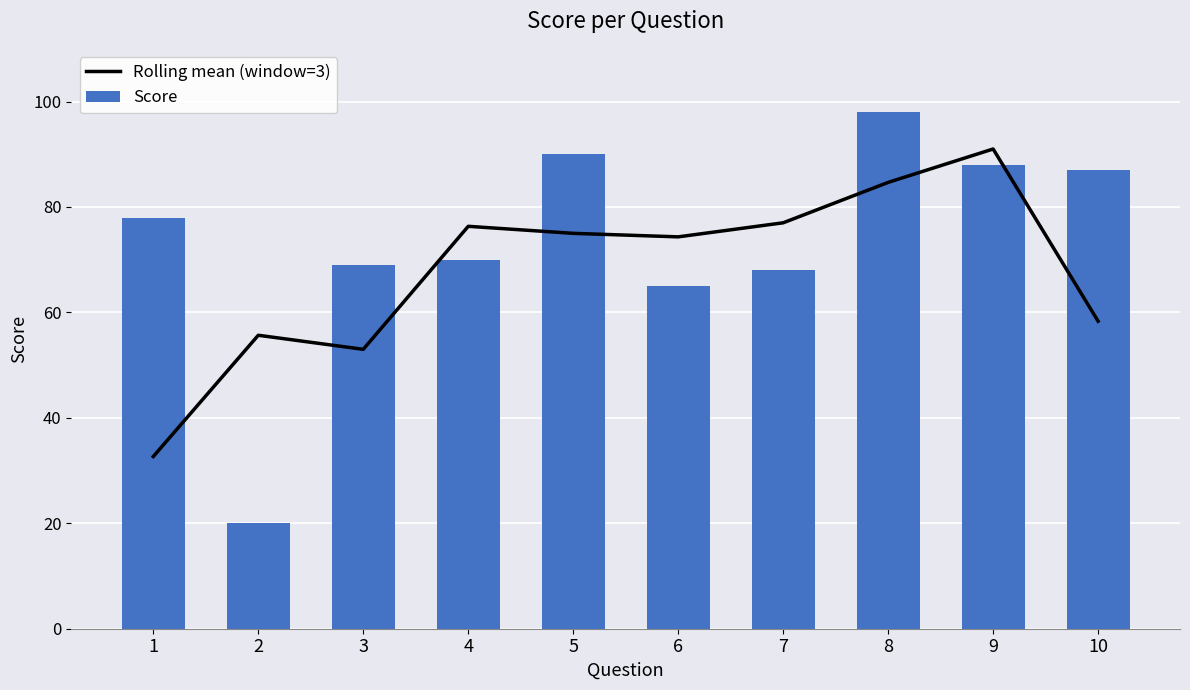

What is the average value of the Score series?

73